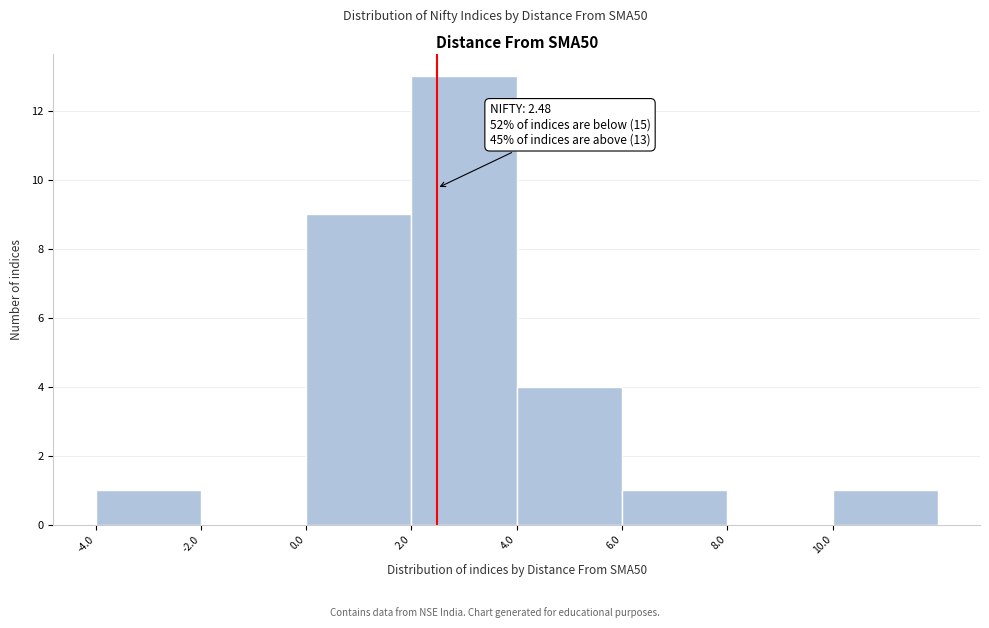

Over which range of the x-axis is the bar tallest?

2 to 4